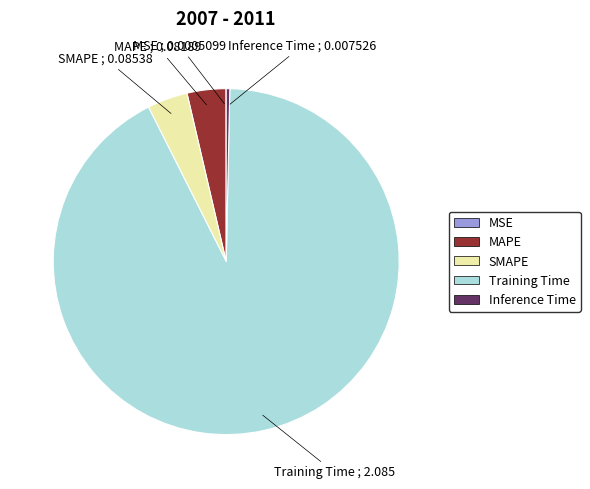

Does any single category account for the majority?

Yes